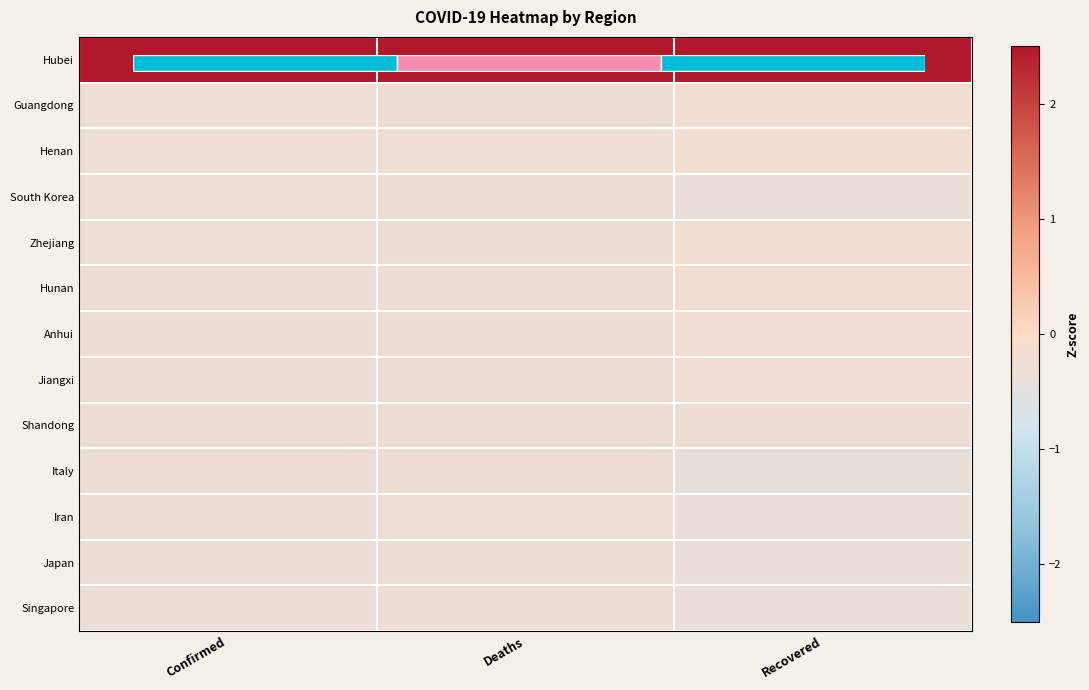

At which category is the sum across all series the highest?

Recovered